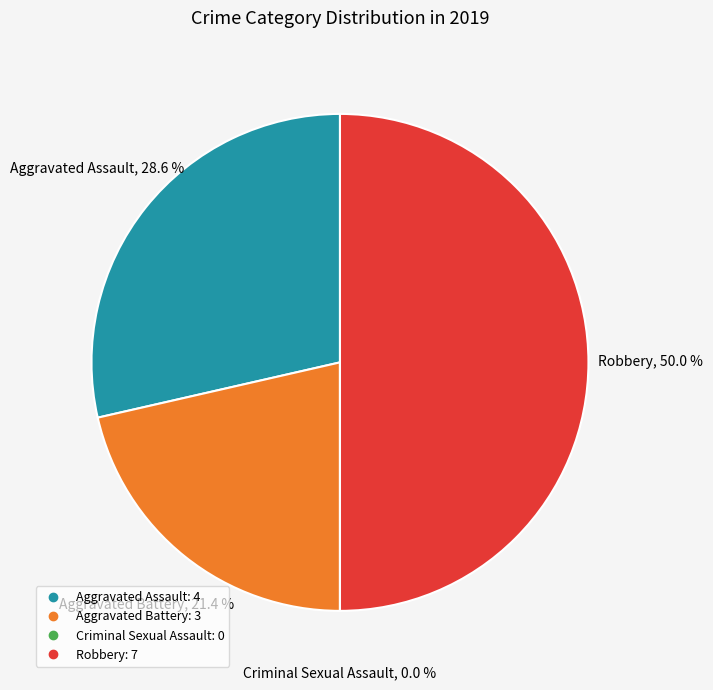

True or false: Total accounts for 50% of the total.

True